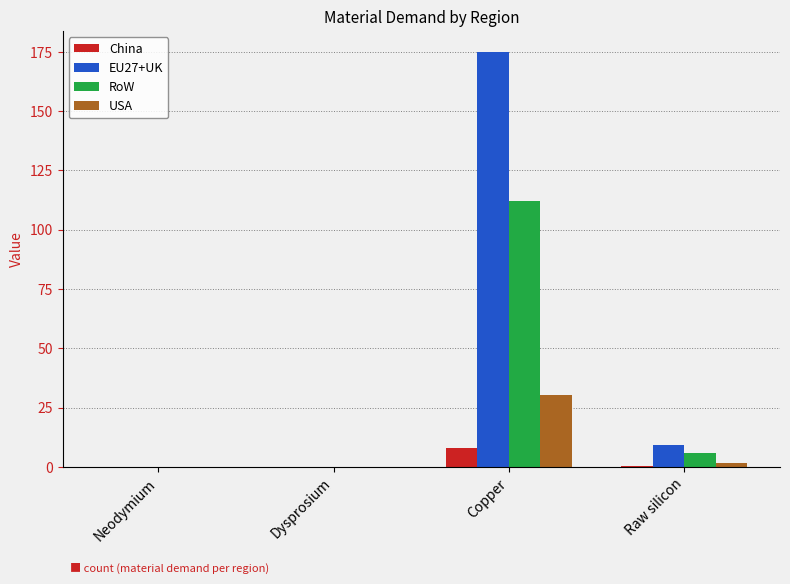

What is the total value across all series at Raw silicon?

17.3